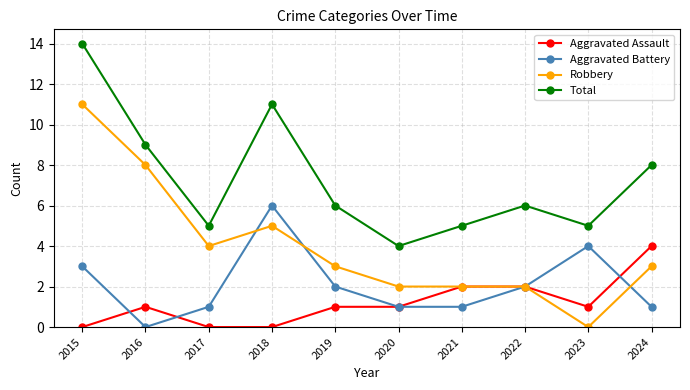

Which series has the largest total across all categories?

Total